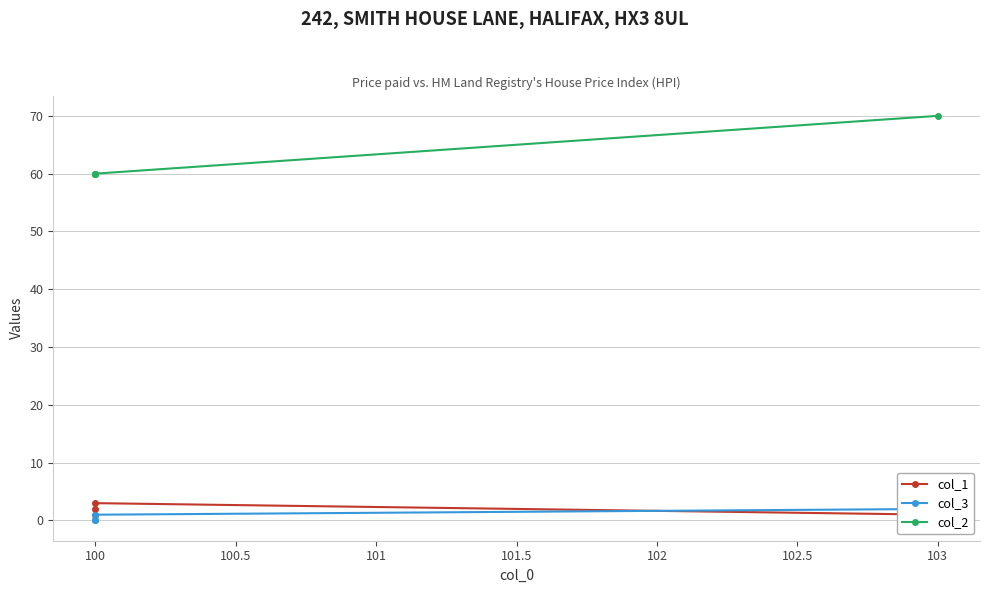

How many lines are shown in the chart?

3